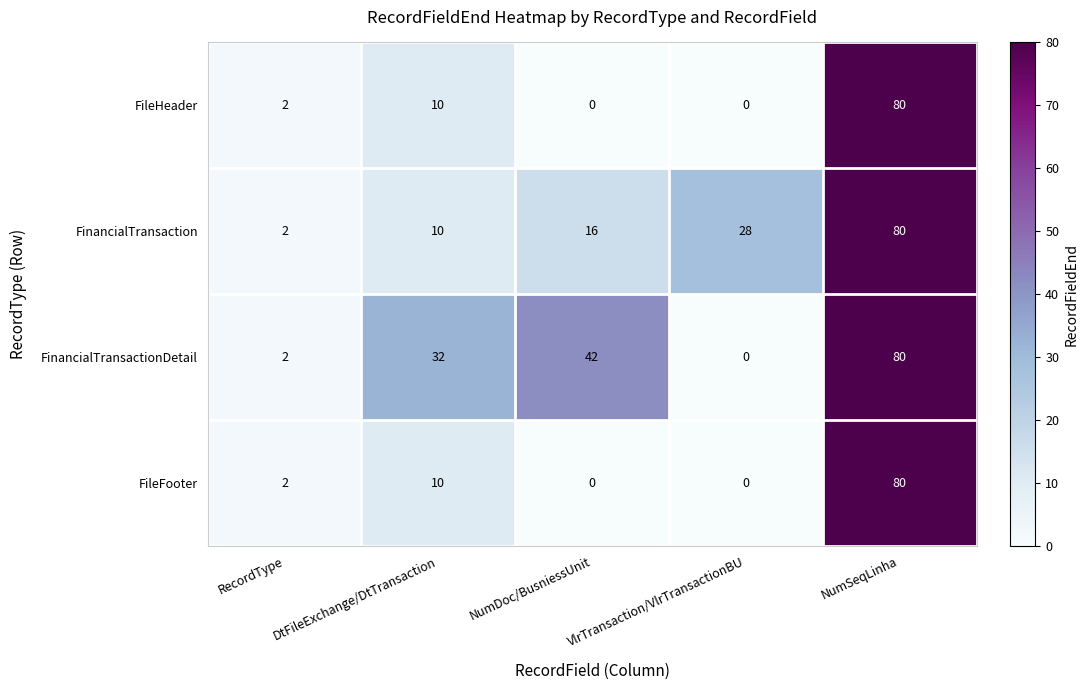

How many data points does each series have?

5